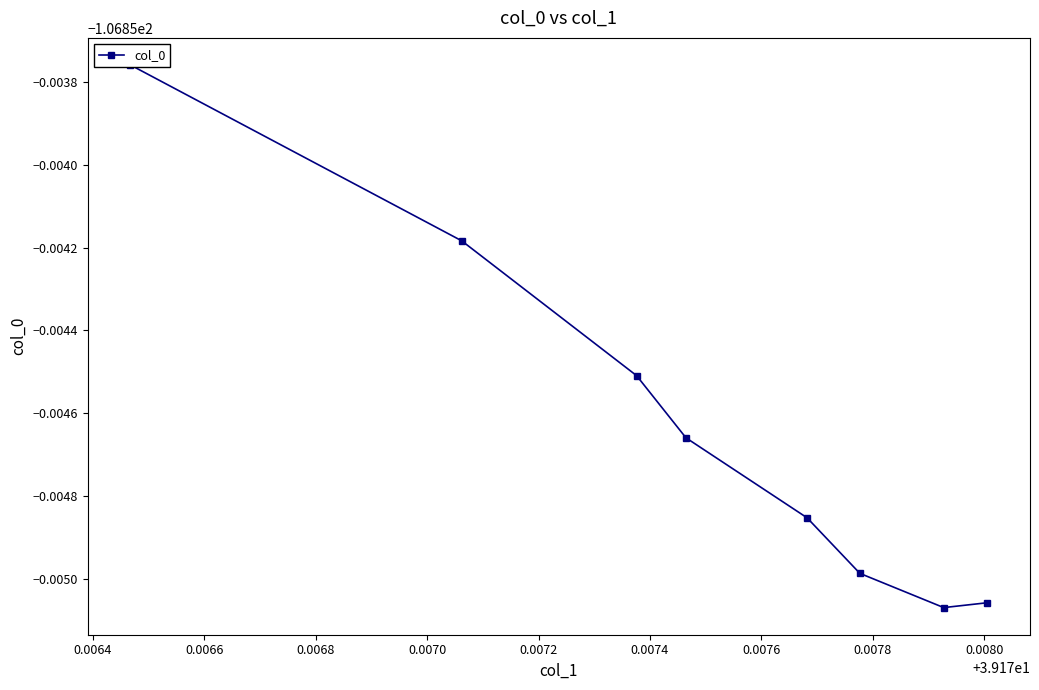

Reading left to right, extract all data points from this chart.

-106.9	-106.9	-106.9	-106.9	-106.9	-106.9	-106.9	-106.9